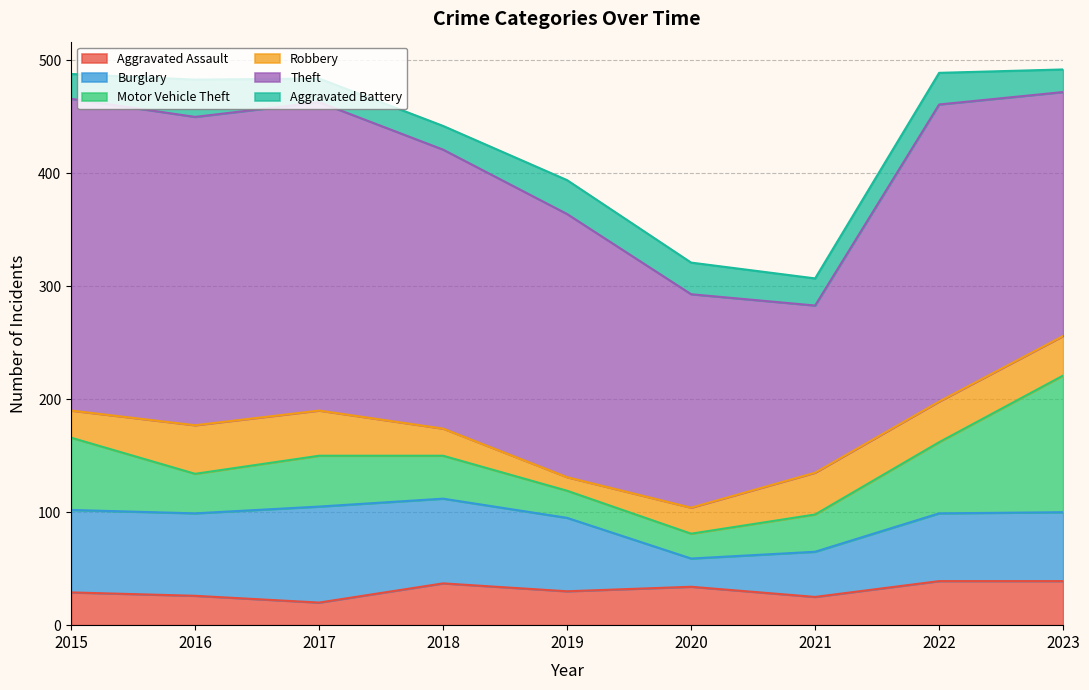

Which category has the highest value across all series?

2015